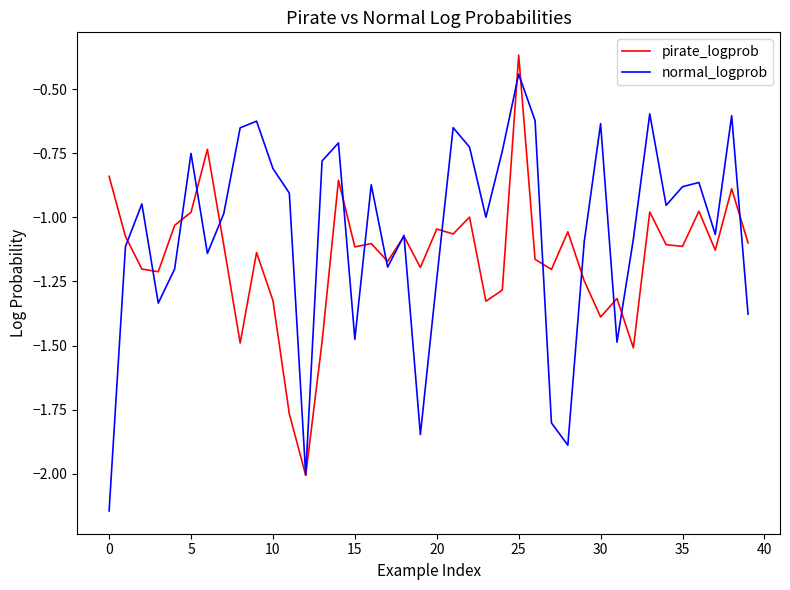

List the series in order of their overall mean, lowest first.

pirate_logprob, normal_logprob